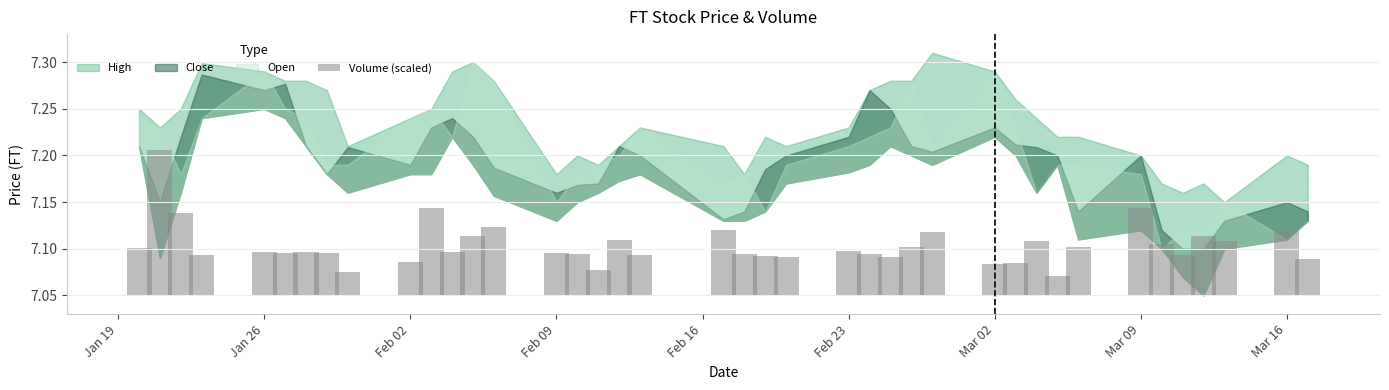

What is the difference between the maximum and minimum values?

0.1